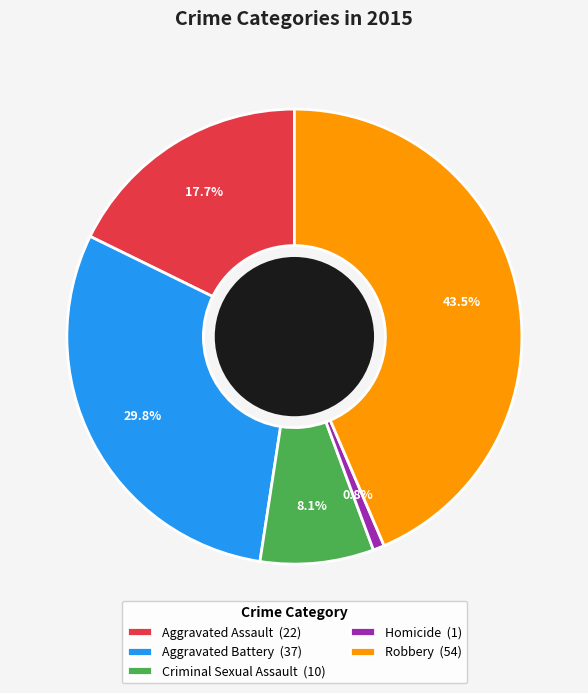

To the nearest percent, what is the combined percentage of Aggravated Battery and Robbery?

73%